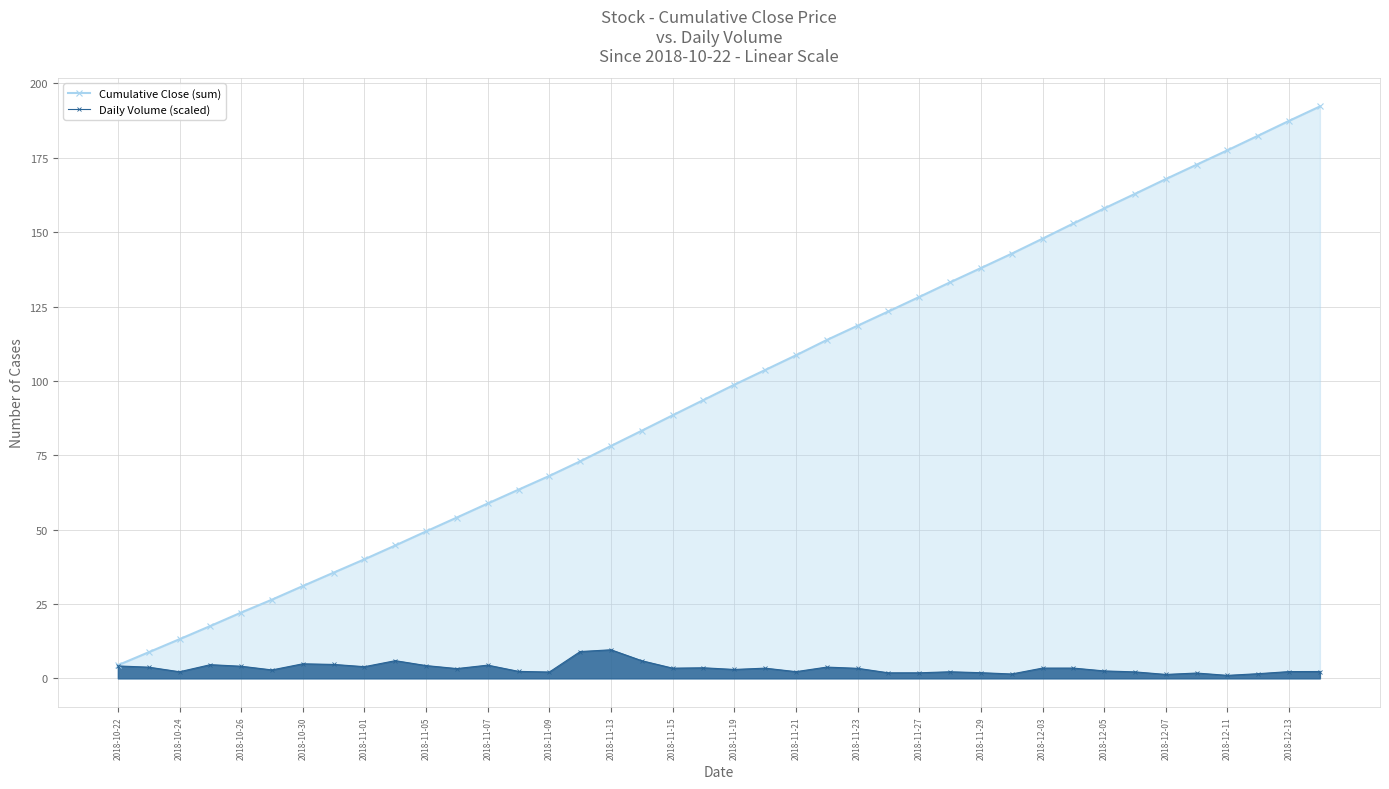

Where does the Cumulative Close (sum) series first go above 98?

2018-11-19